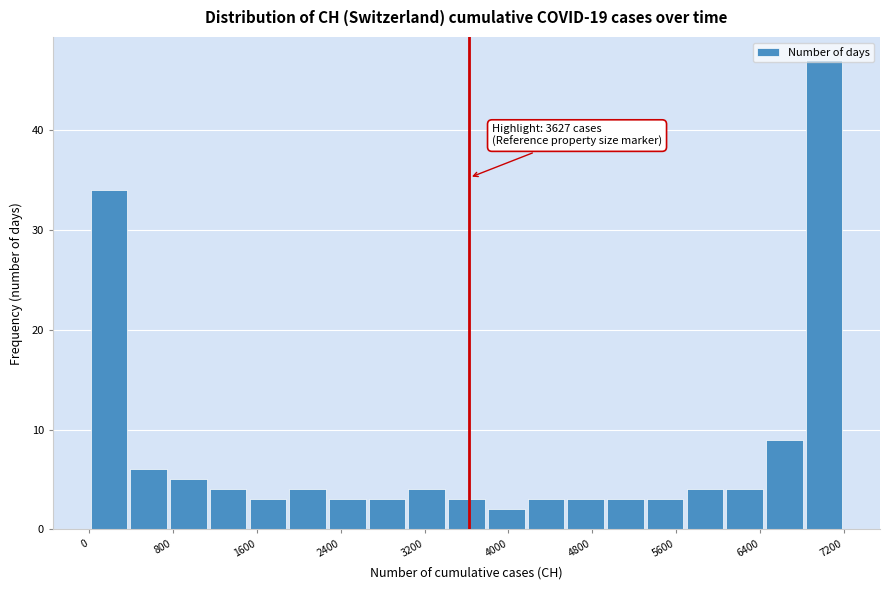

Around what value on the x-axis is the tallest bar? Give the approximate position of its centre, as read against the axis.

7000